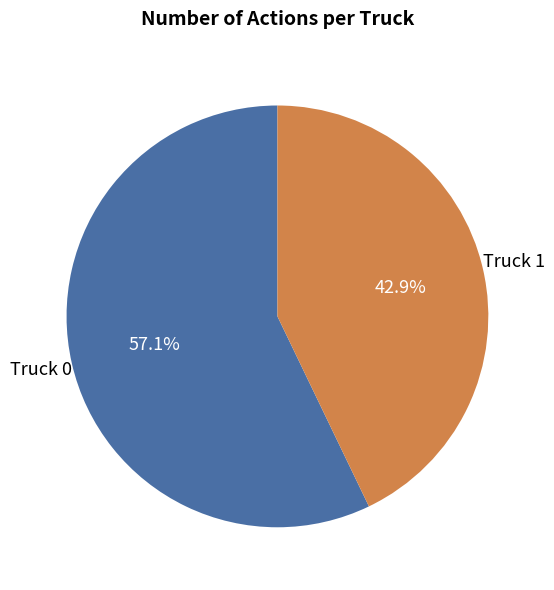

Rank the categories by value from highest to lowest.

Truck 0, Truck 1